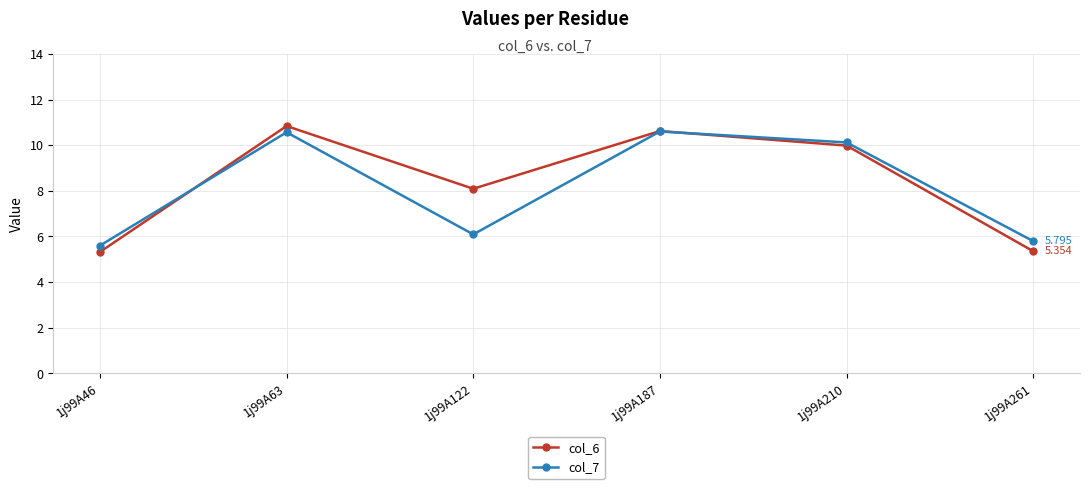

True or false: col_6 has more than 1 points higher than both neighbors.

True